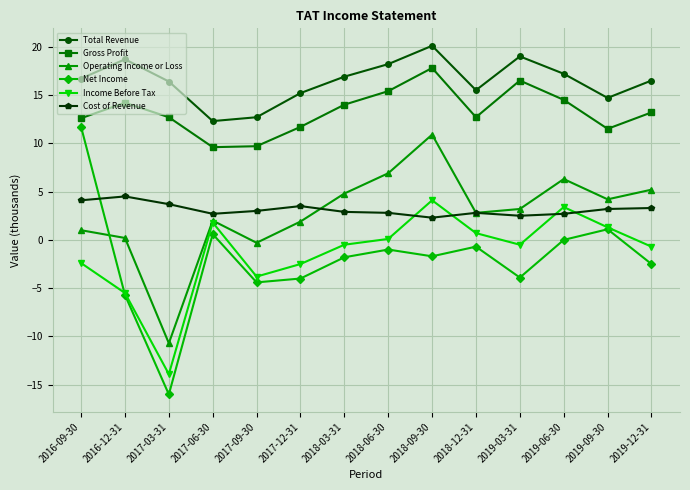

What is the label of the 1st point from the right?

2019-12-31